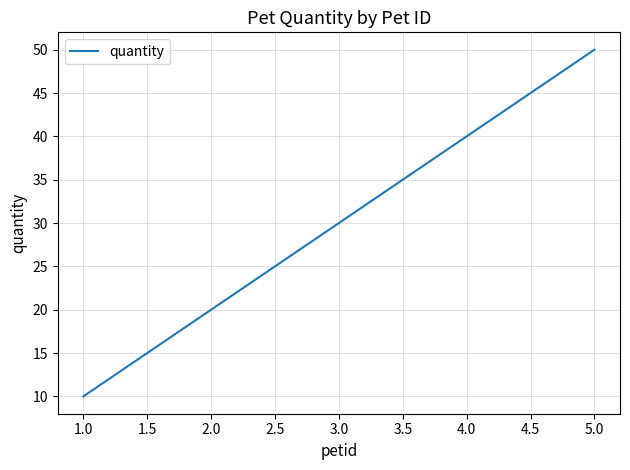

True or false: the data has more than 1 interior local peaks.

False